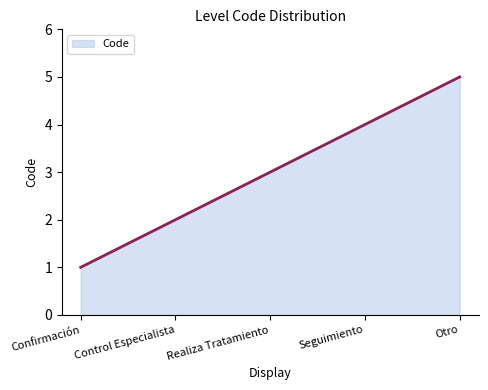

What is the difference between the maximum and minimum values?

4.0